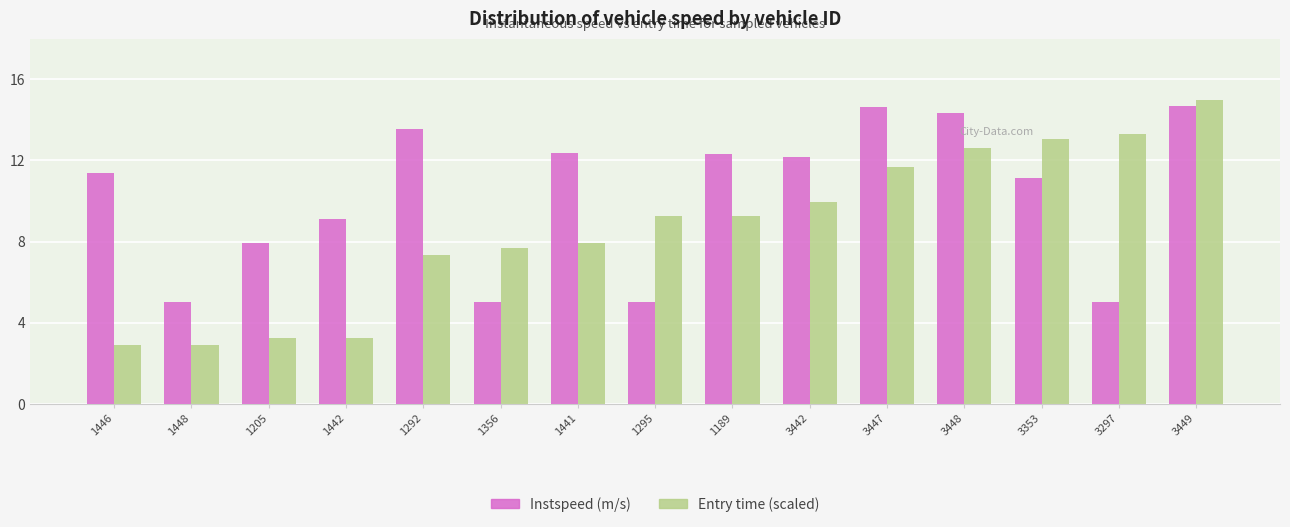

What is the sum of the Instspeed (m/s) values at 3449 and 1189?

27.0